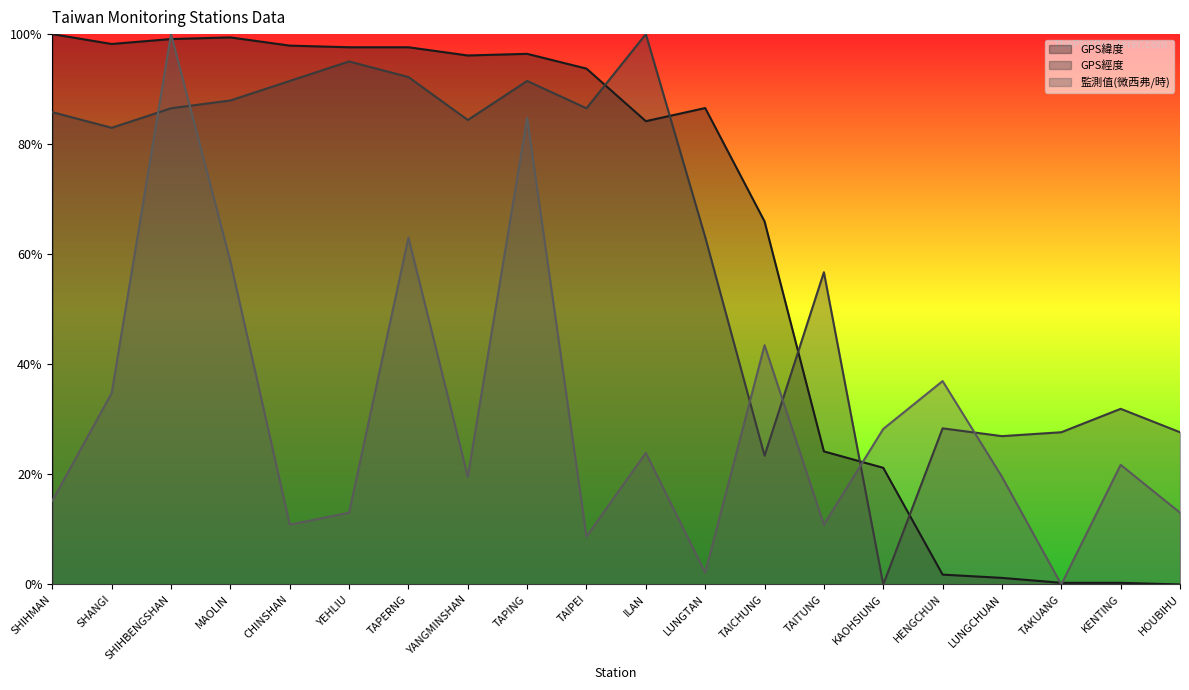

At which category does GPS經度 reach its first local valley?

SHANGI